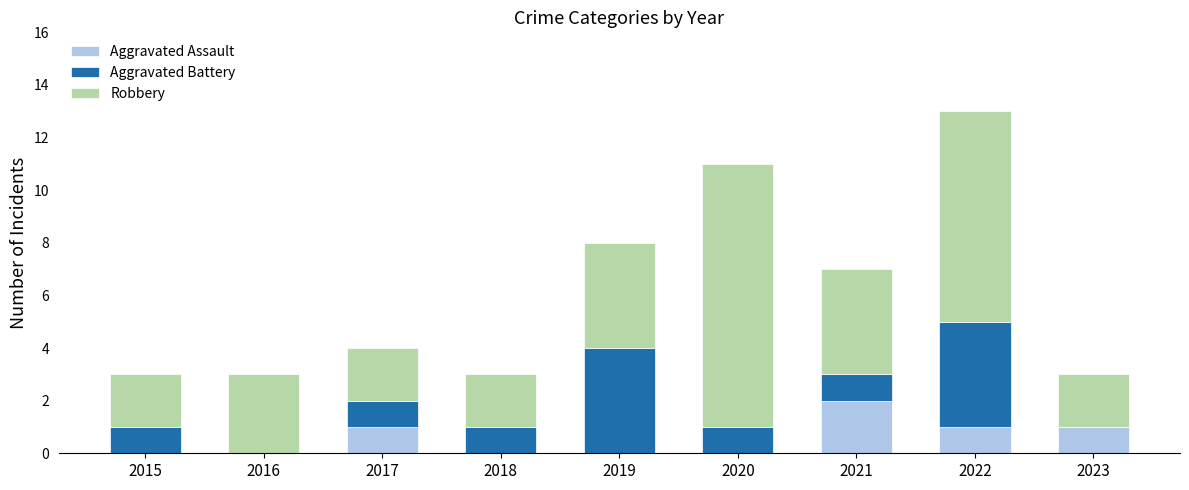

Does the chart contain stacked bars?

Yes